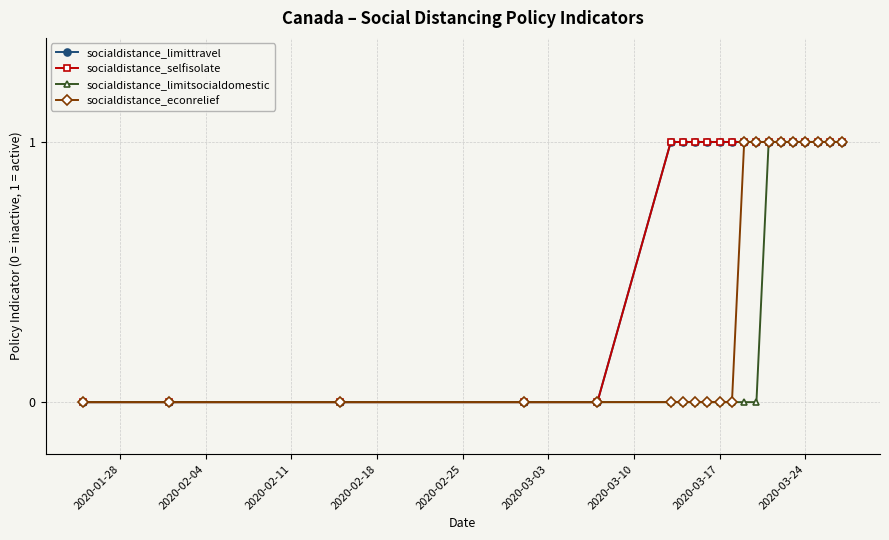

What is the sum of all socialdistance_selfisolate values?

15